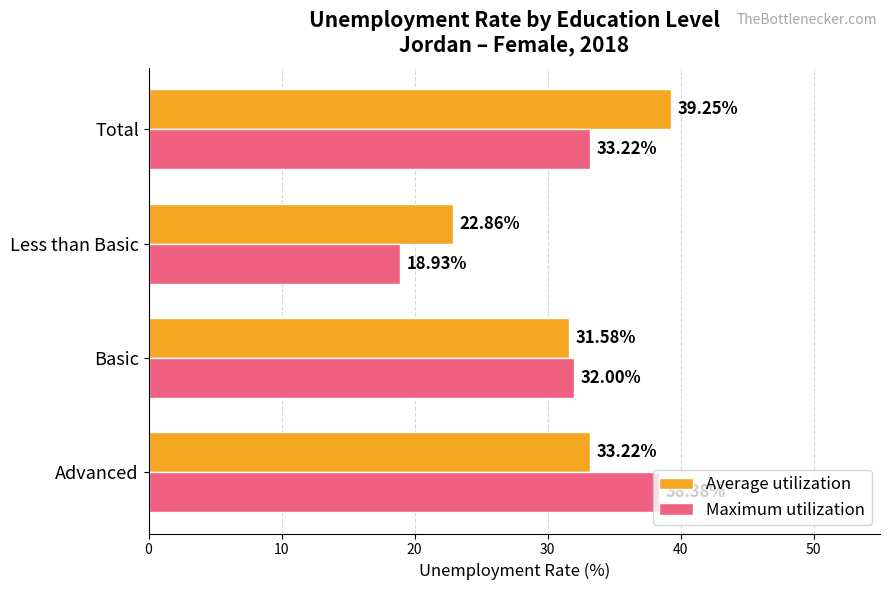

Which series has the largest range (max minus min)?

Maximum utilization